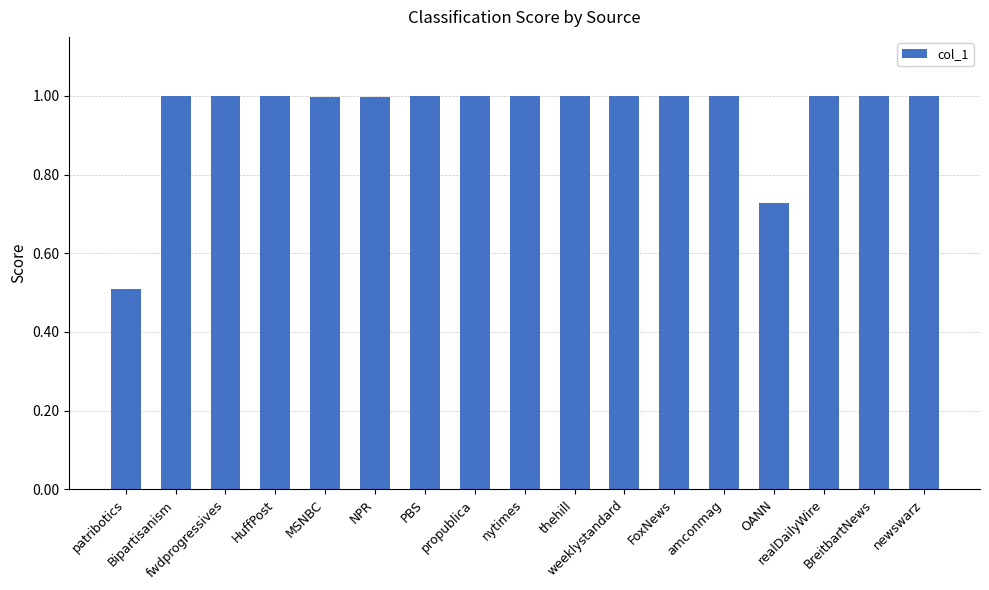

Count the number of data series in this chart.

1